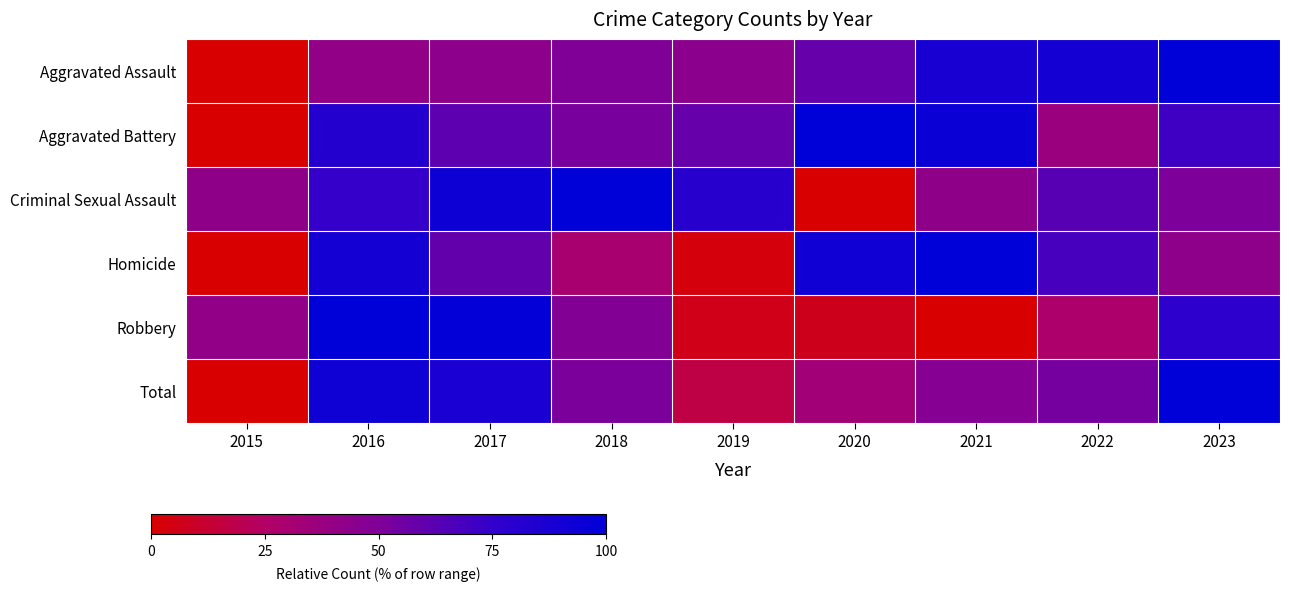

What is the total value across all series at 2023?

440.8